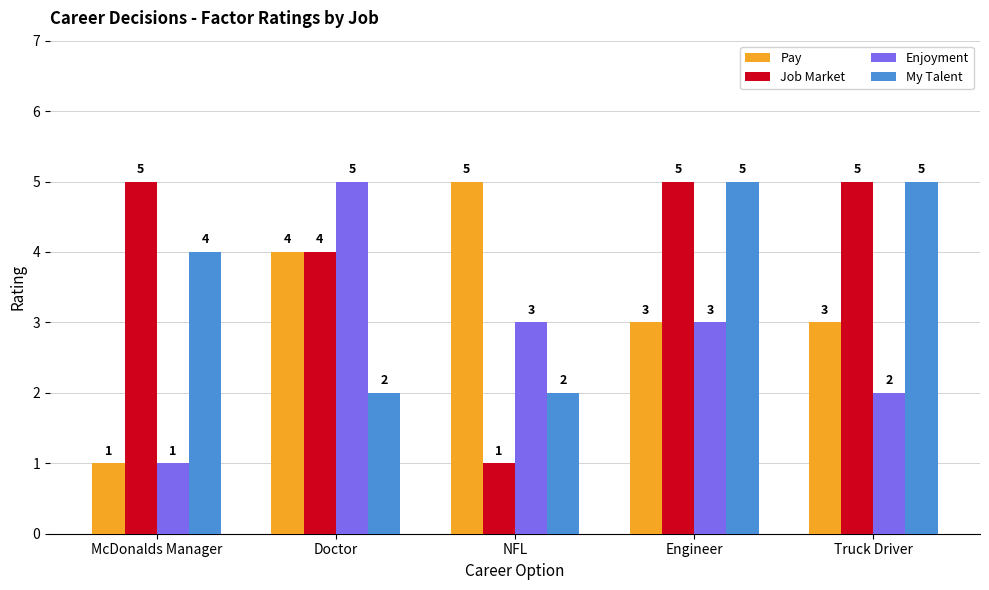

How many groups of bars are there?

5